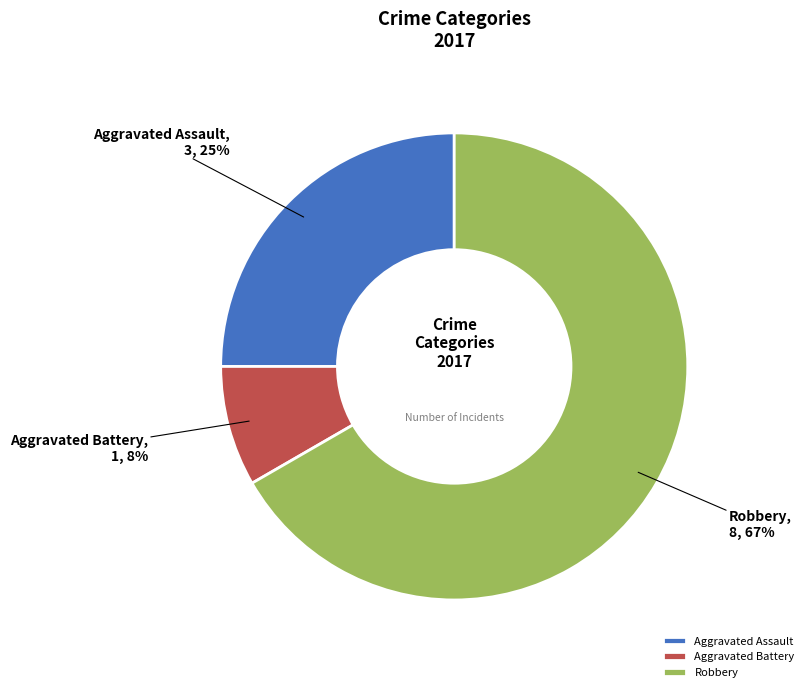

Does any single category account for the majority?

Yes